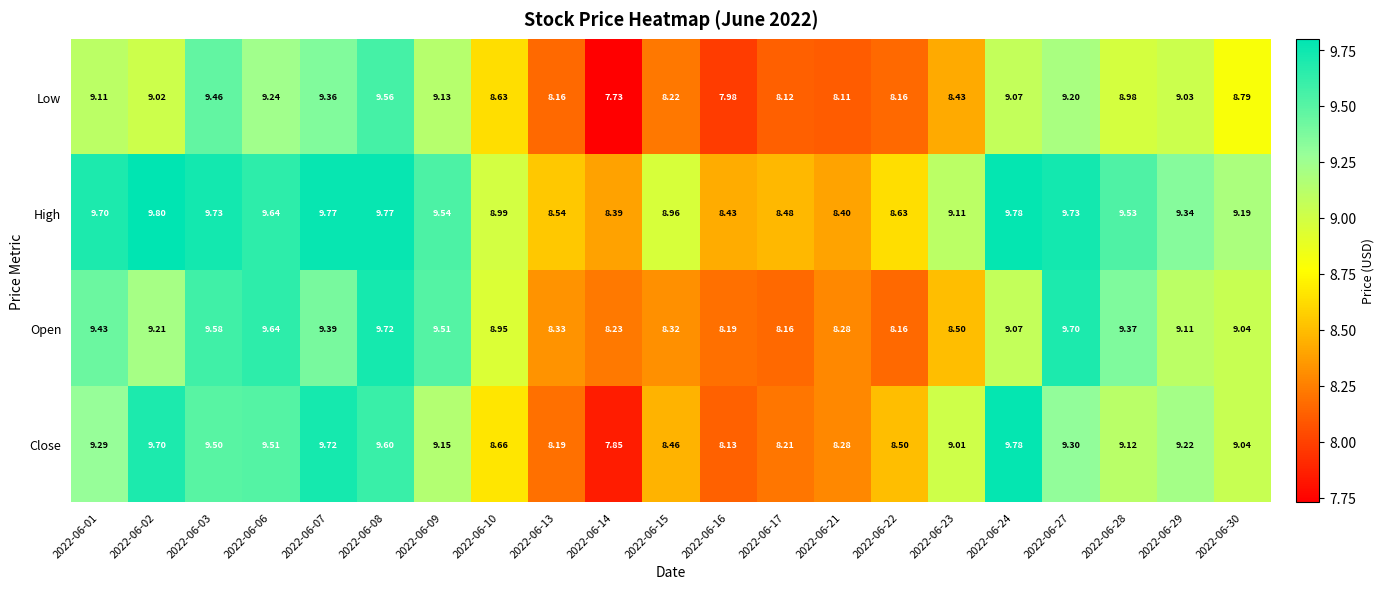

Between 2022-06-22 and 2022-06-29, which series saw the biggest shift?

Open